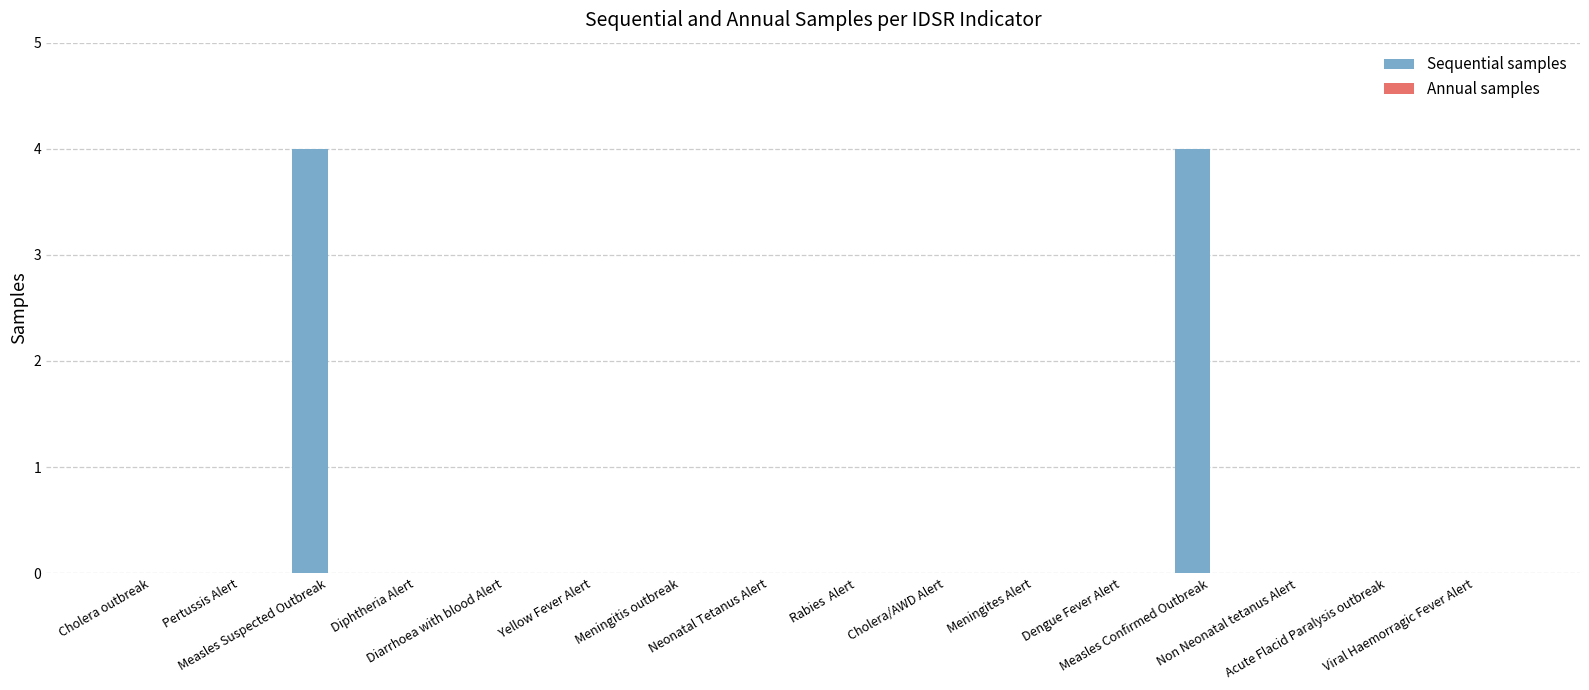

What is the maximum value shown in the chart?

4